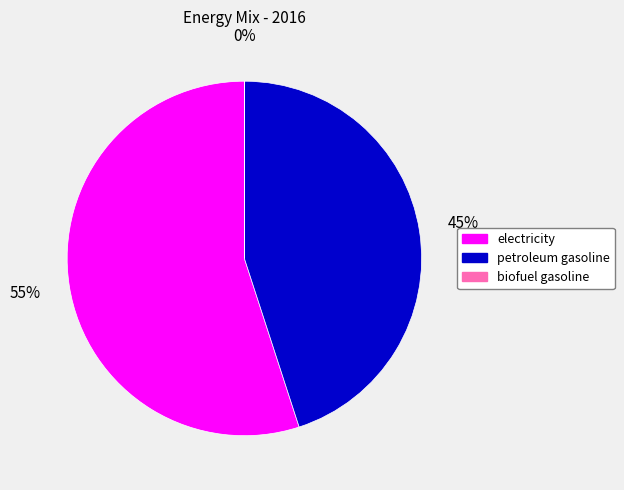

Combined, do electricity and petroleum gasoline account for over 50%?

Yes